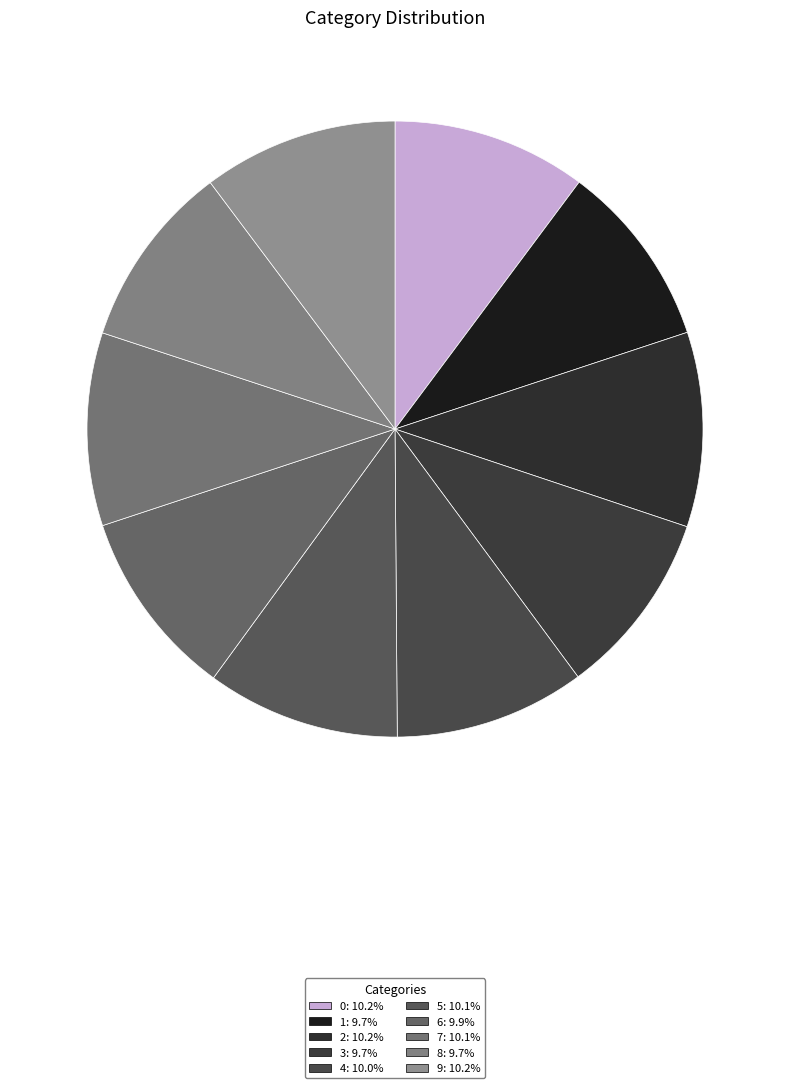

Rank the categories by value from highest to lowest.

9, 2, 0, 5, 7, 4, 6, 3, 1, 8